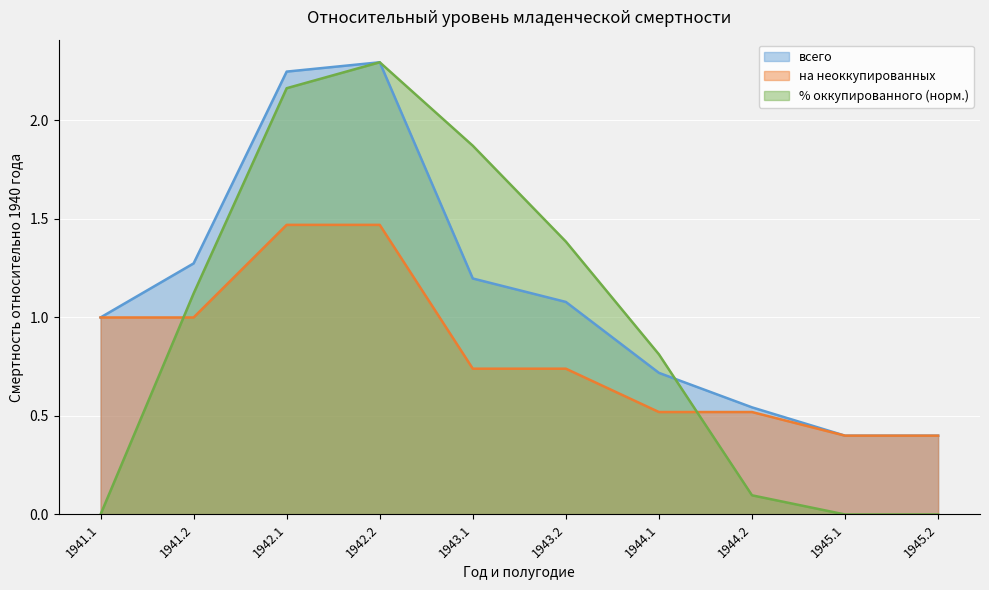

Rank the series at 1945.1 from lowest to highest value.

% оккупированного населения, всего, на неоккупированных